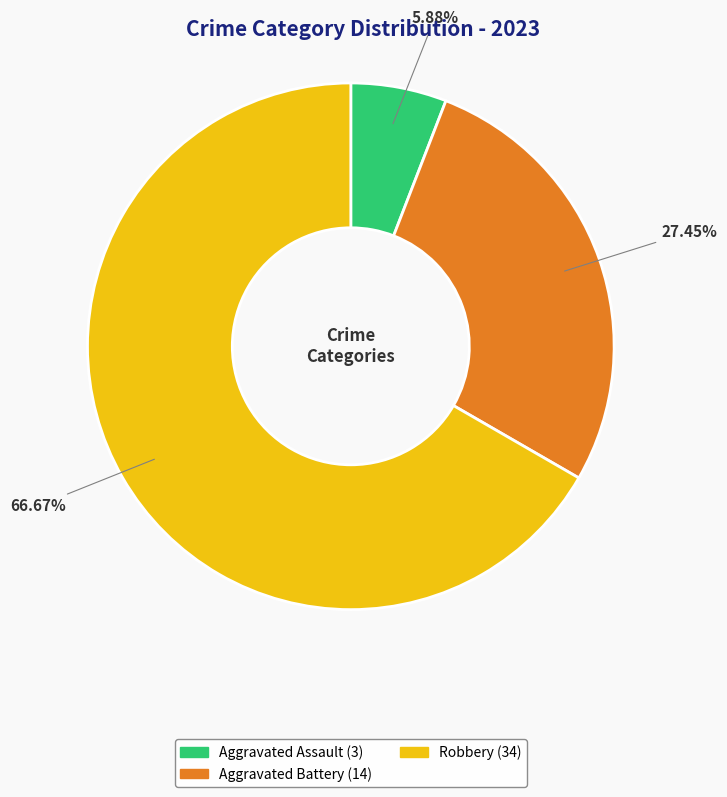

Does any single category account for the majority?

Yes